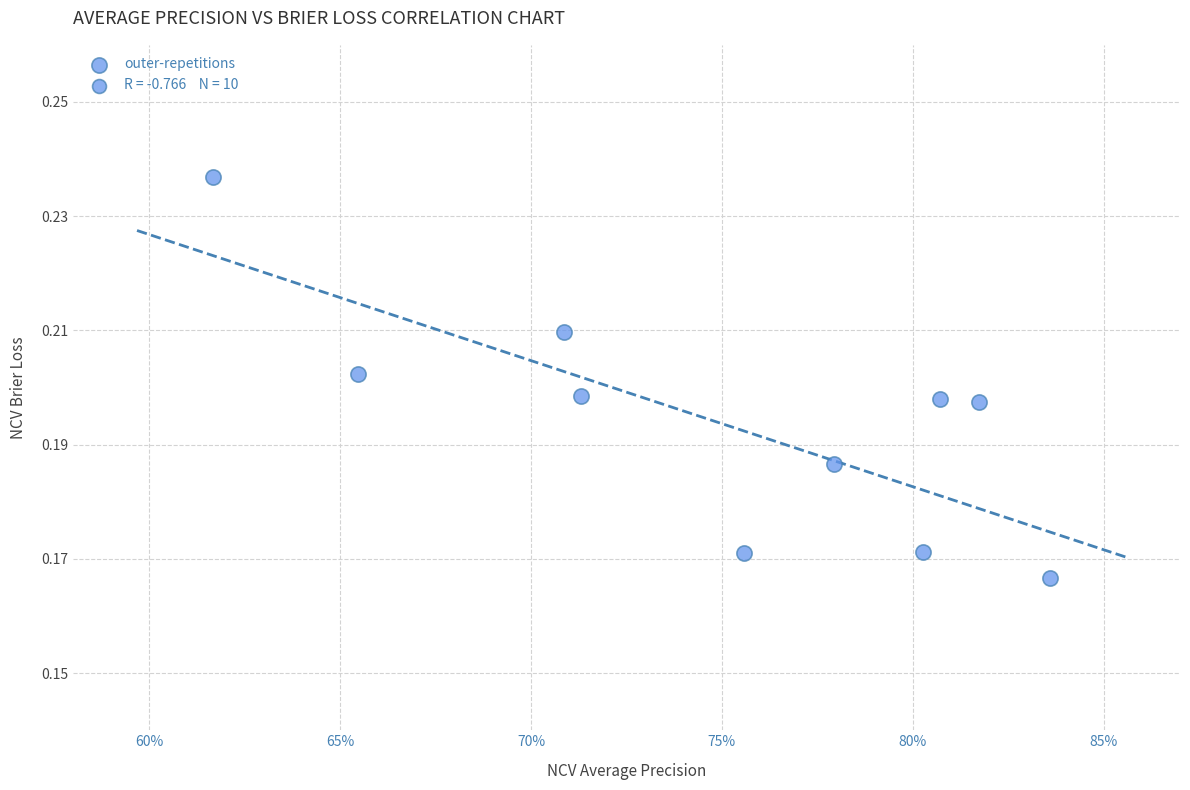

What is the average X value?

0.7